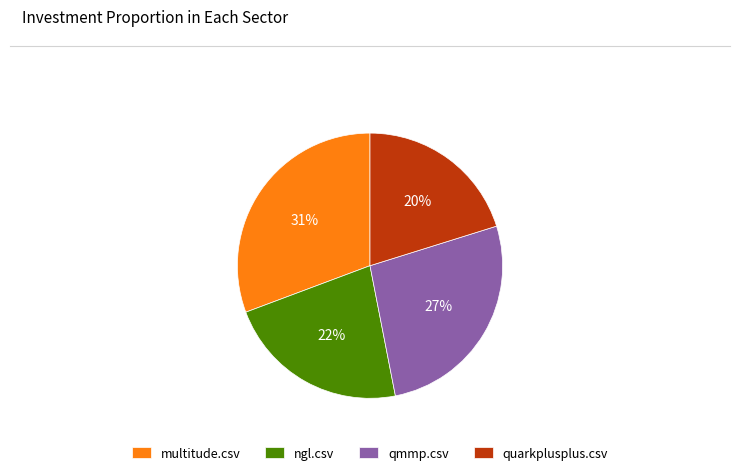

Which has a higher value, qmmp.csv or quarkplusplus.csv?

qmmp.csv